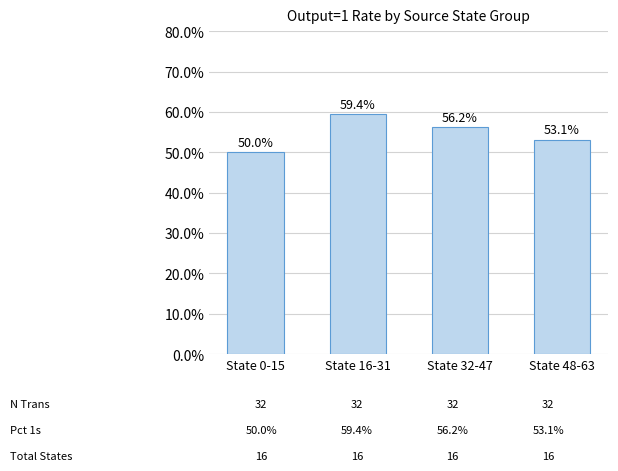

Read the value at State 0-15.

50.0